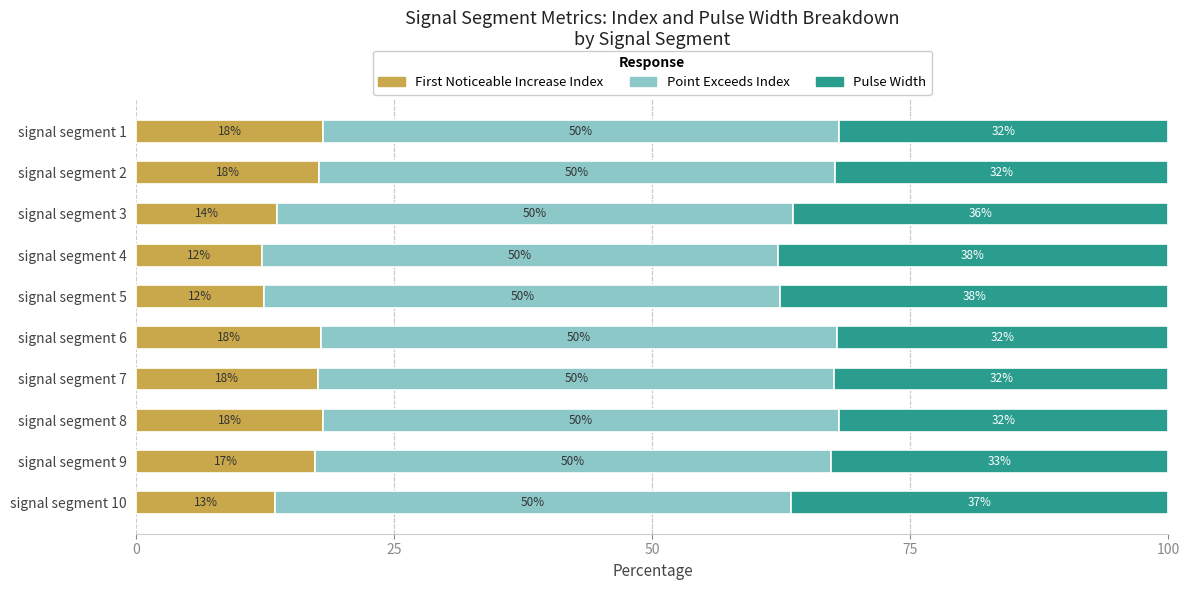

What is the total value across all series at signal segment 1?

100.0